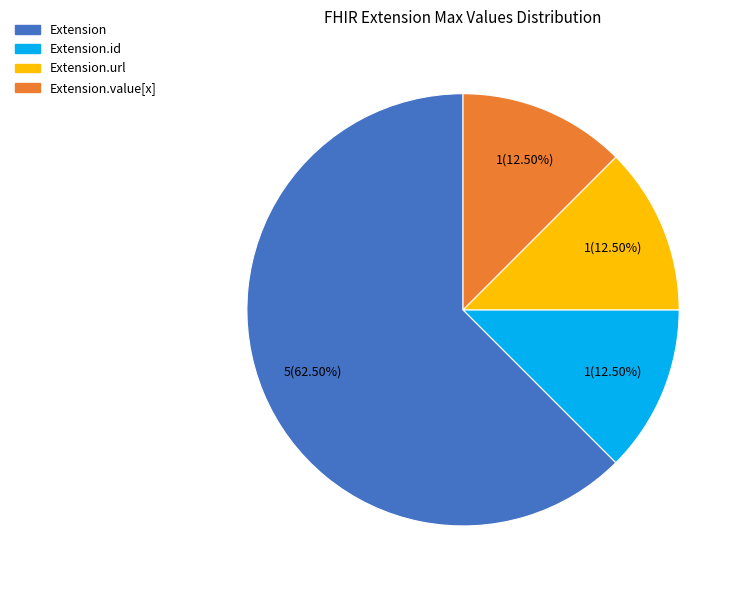

Does any single category account for the majority?

Yes